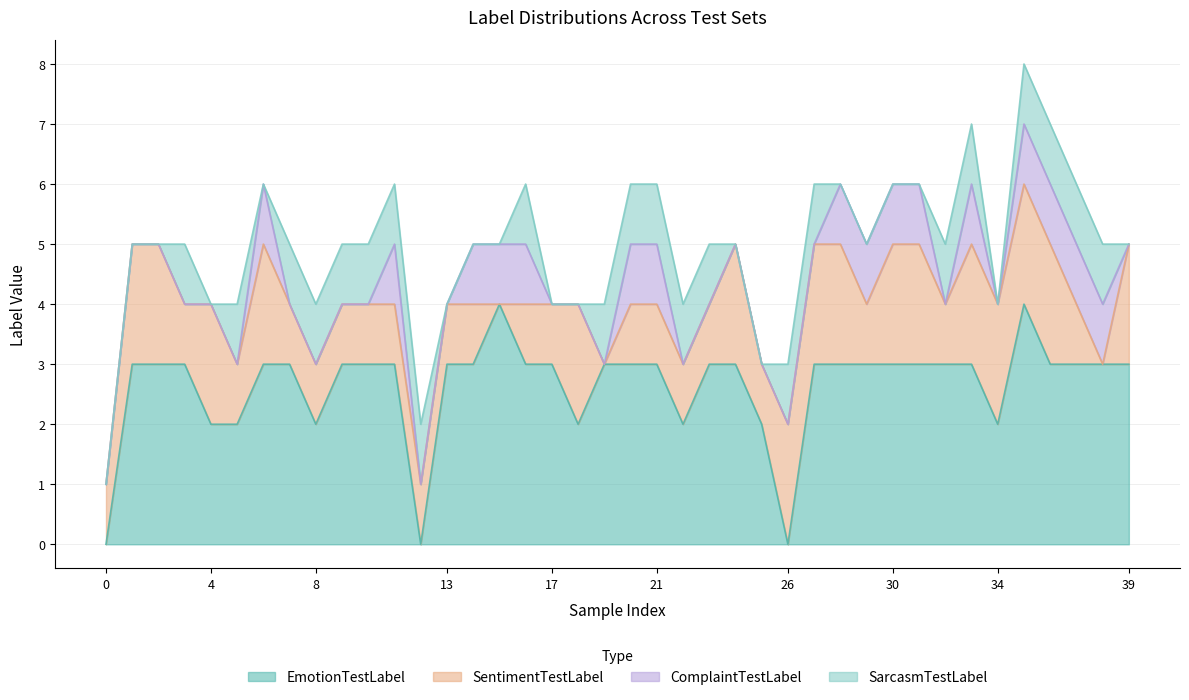

What are all the series names shown in the legend?

EmotionTestLabel, SentimentTestLabel, ComplaintTestLabel, SarcasmTestLabel